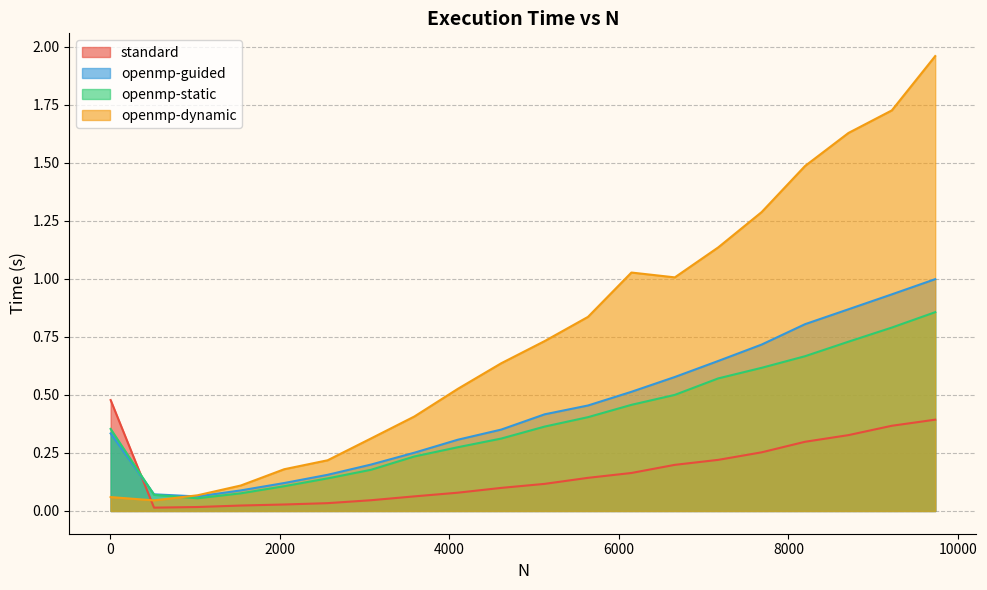

How many times do openmp-guided and openmp-static cross each other?

1